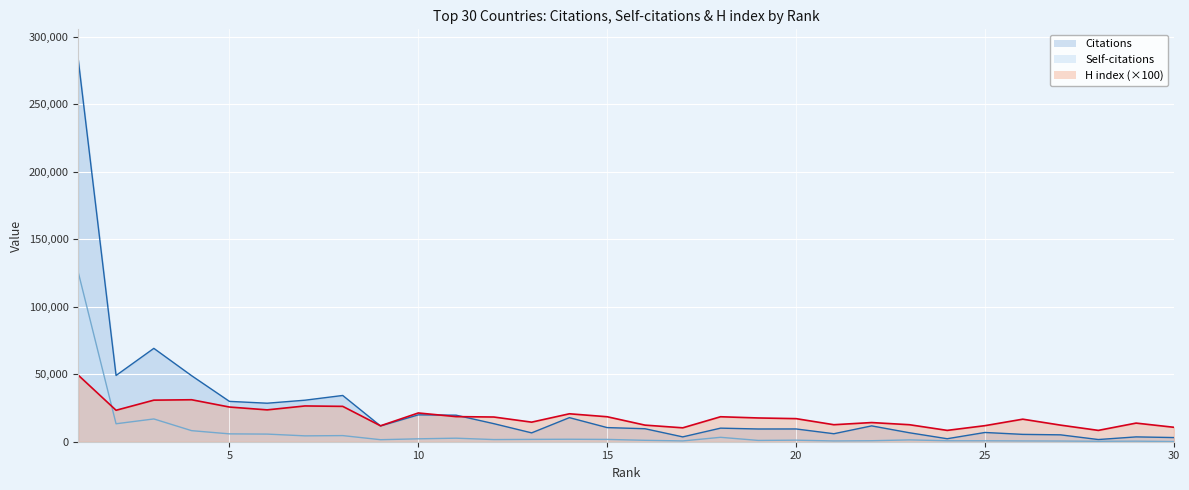

What is the difference between the maximum and minimum values in the Citations series?

281260